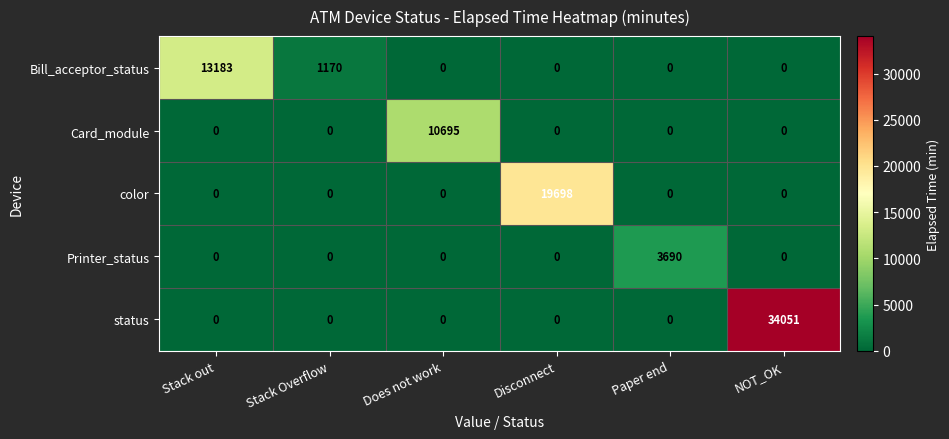

Which series has the largest total across all categories?

status